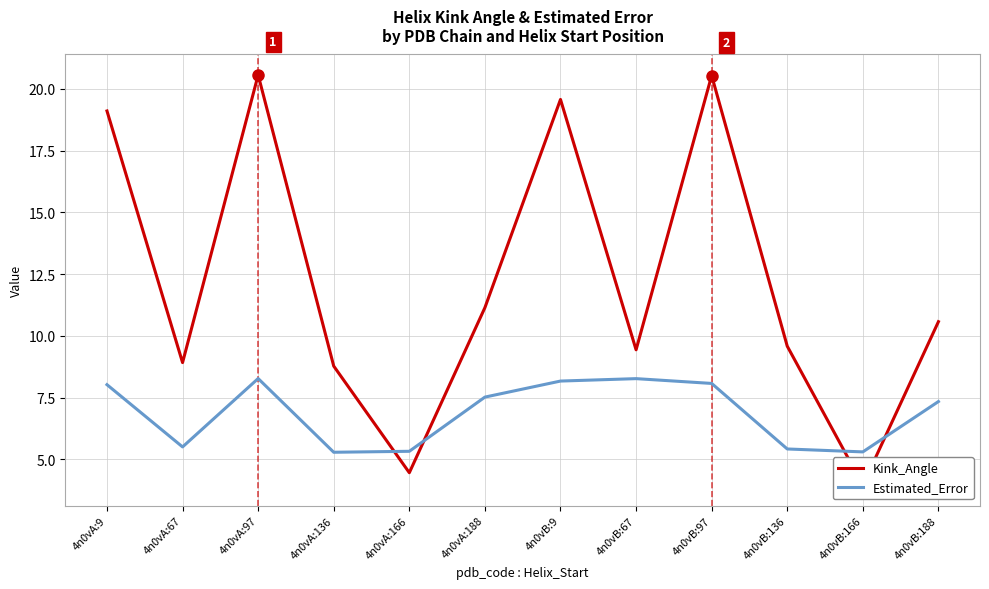

What is the label of the 4th point from the right?

4n0vB:97